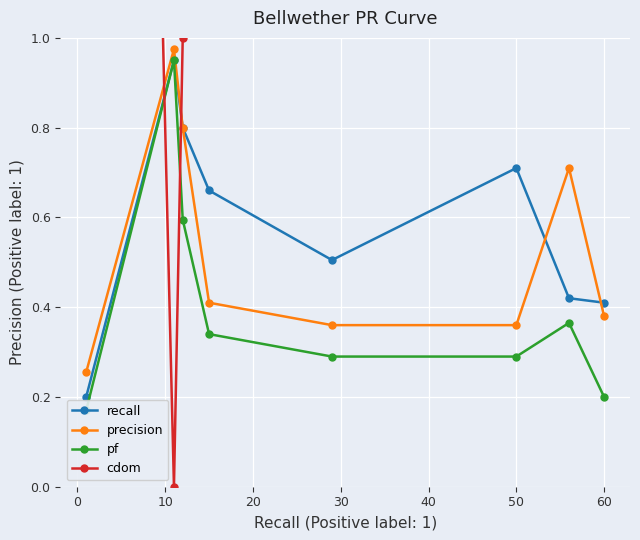

How many interior local peaks does the precision series have?

2